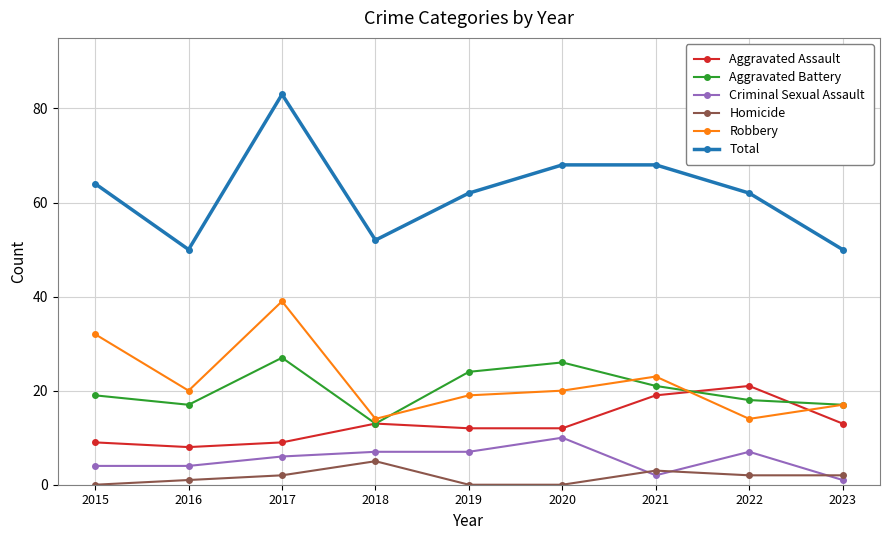

Is the value of Total at 2021 greater than the value of Aggravated Battery at 2019?

Yes